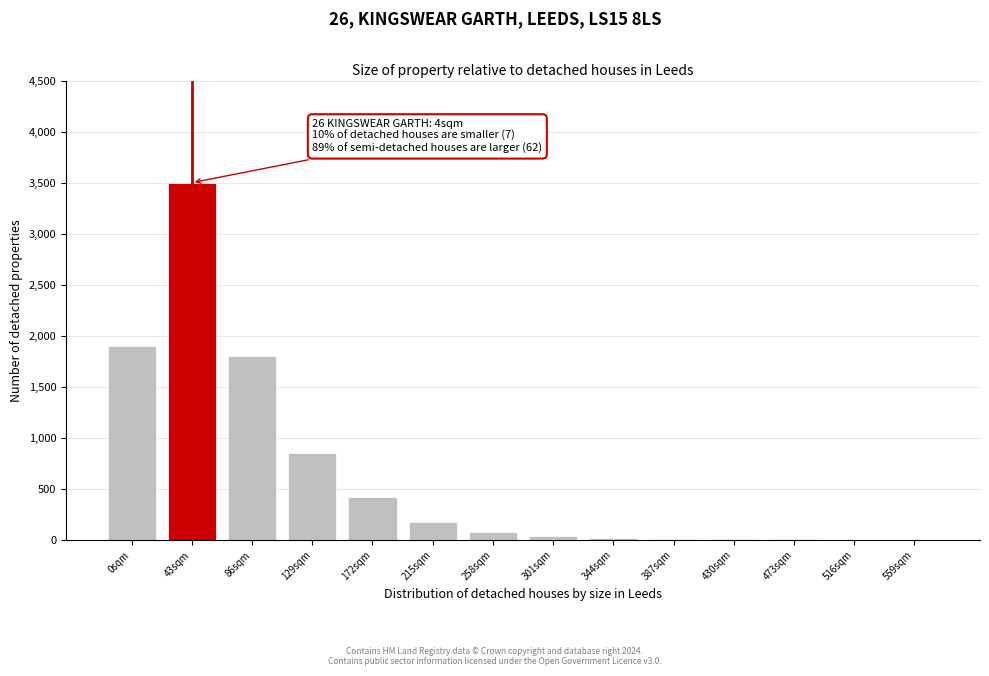

At which label is the value closest to 1751?

86sqm